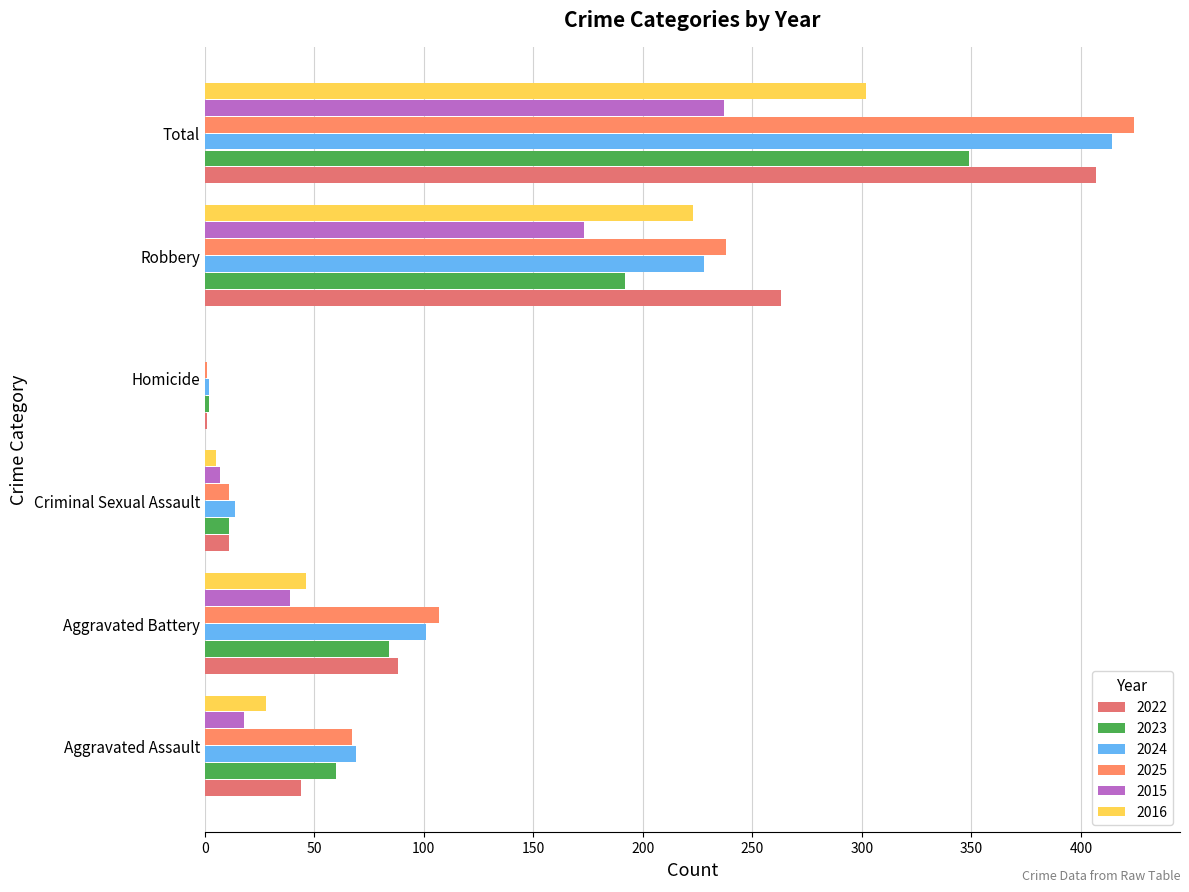

How many series are shown in this chart?

6